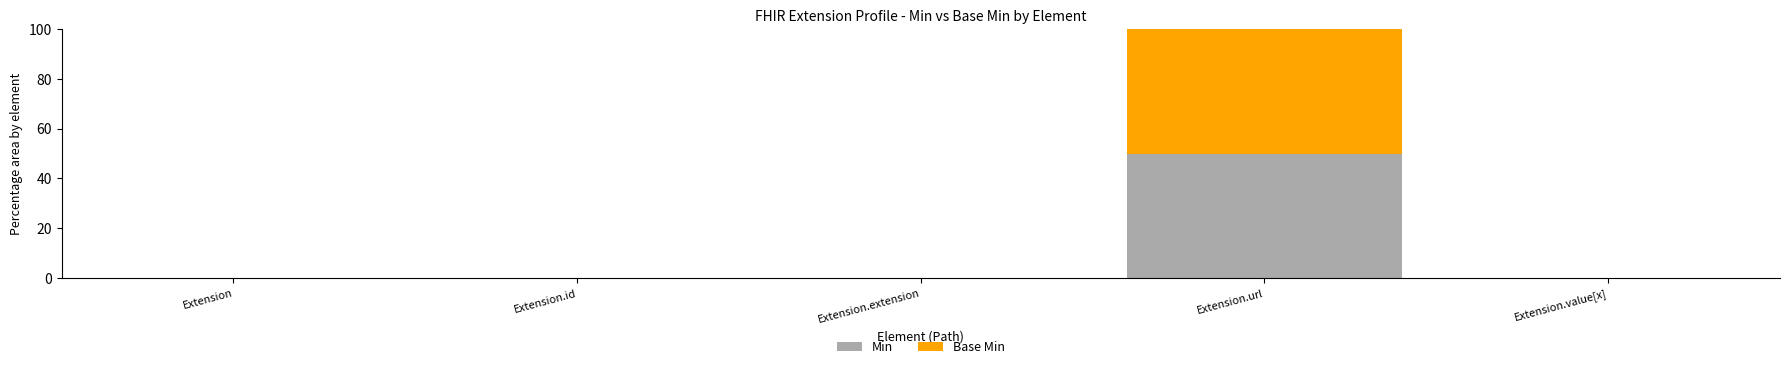

Is it true that Min equals 29 at Extension.id?

False